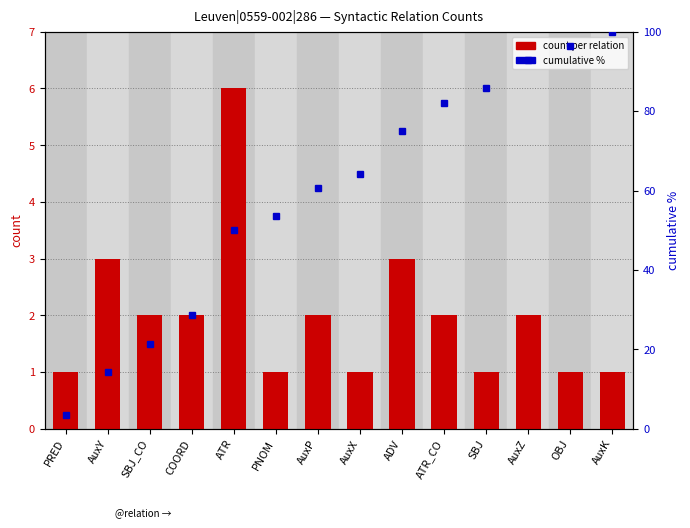

Rank the series by their maximum value, from lowest to highest.

count per relation, cumulative %